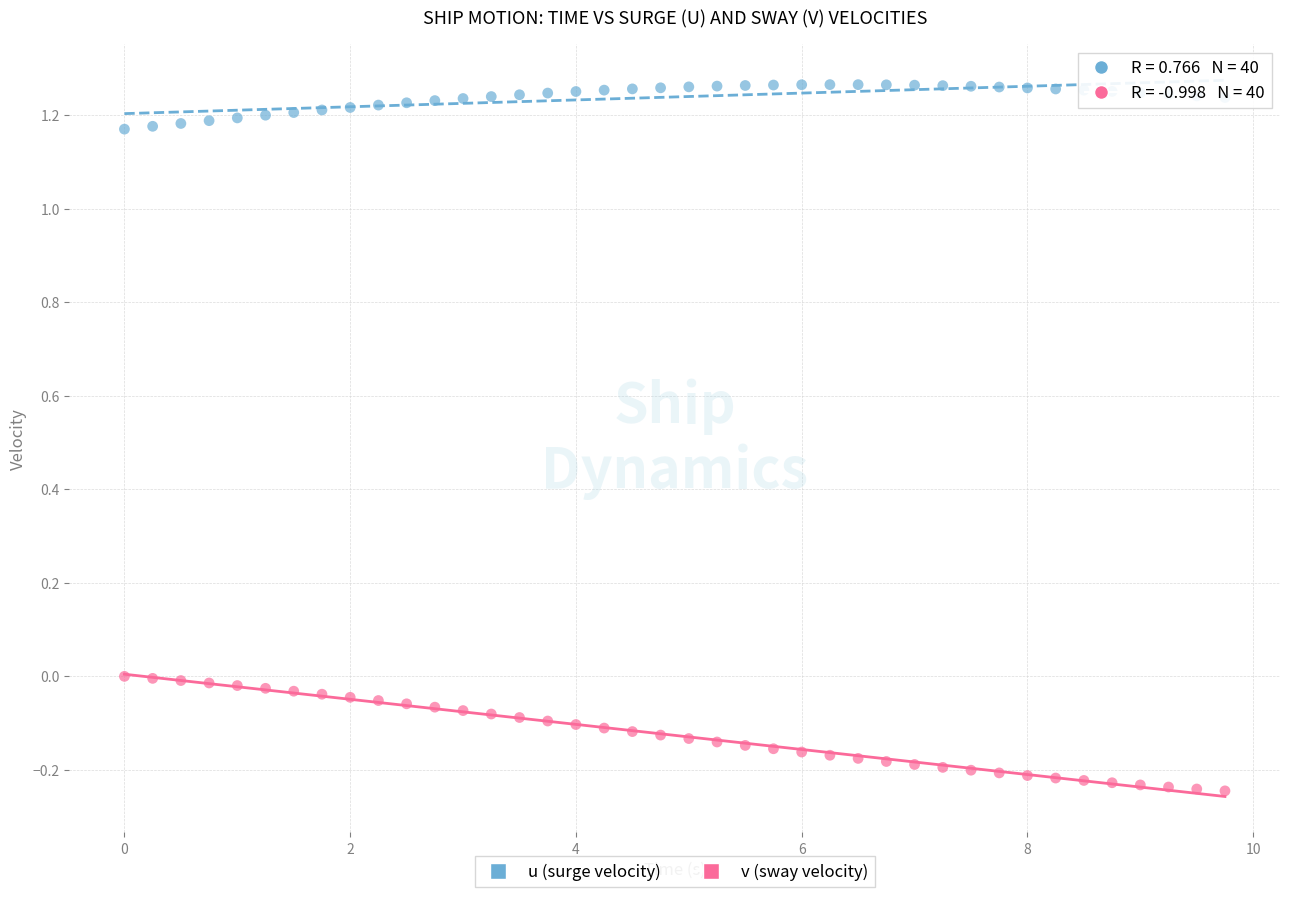

What are all the series names shown in the legend?

u (surge velocity), v (sway velocity)